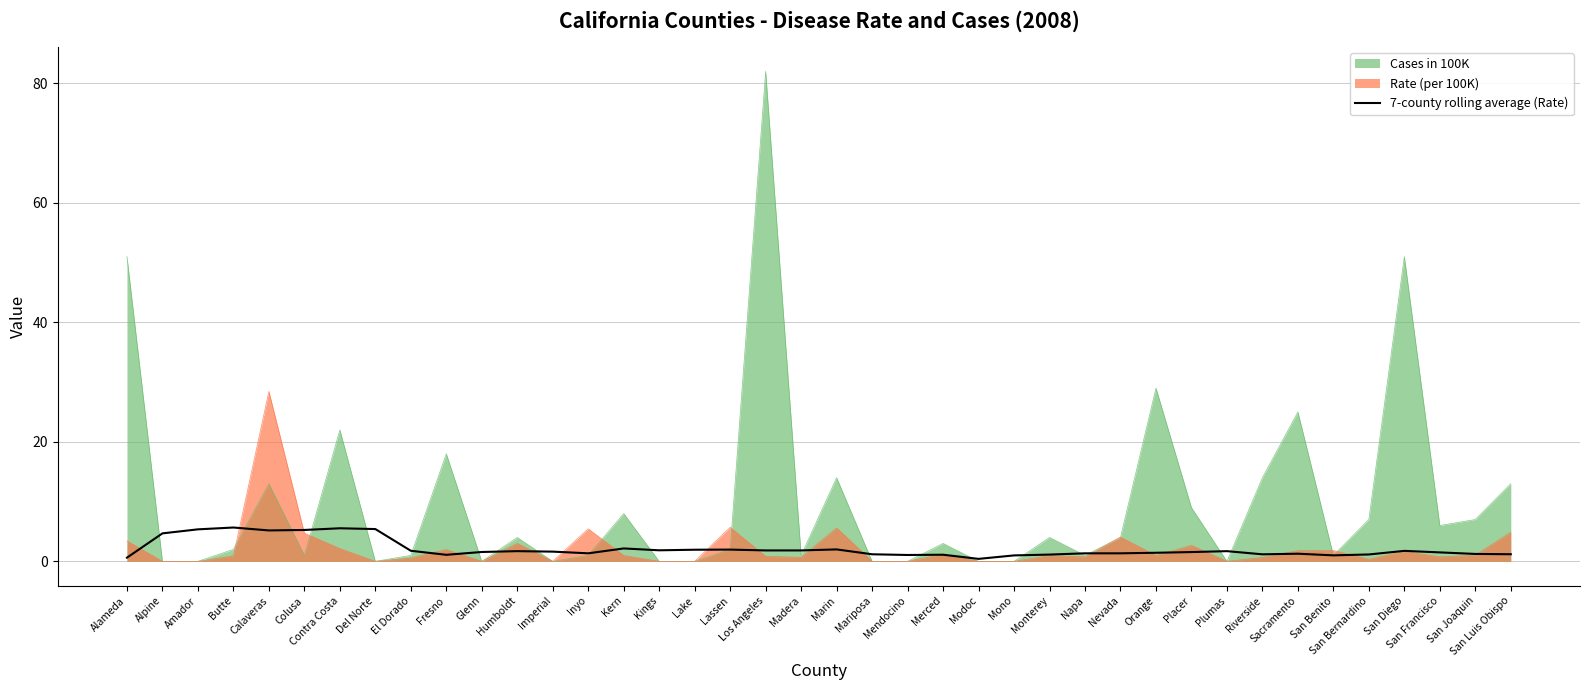

The value at Contra Costa is 2.4. True or false?

False